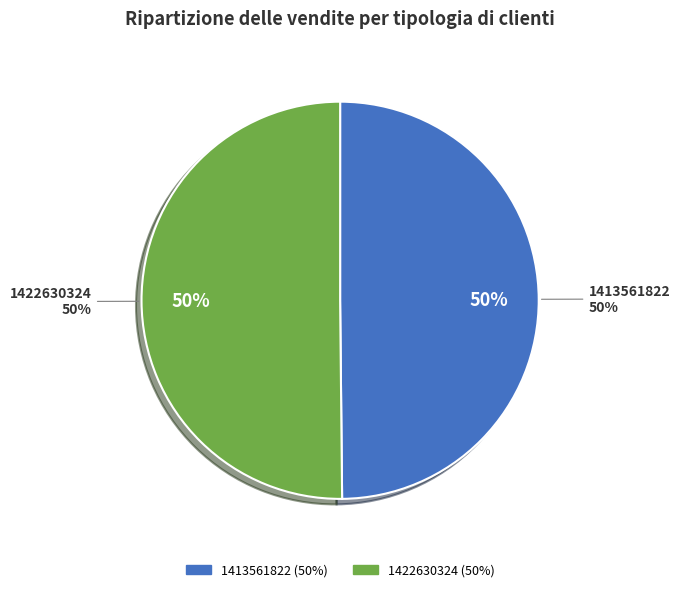

Is it true that 1422630324 is 43% of the pie?

False